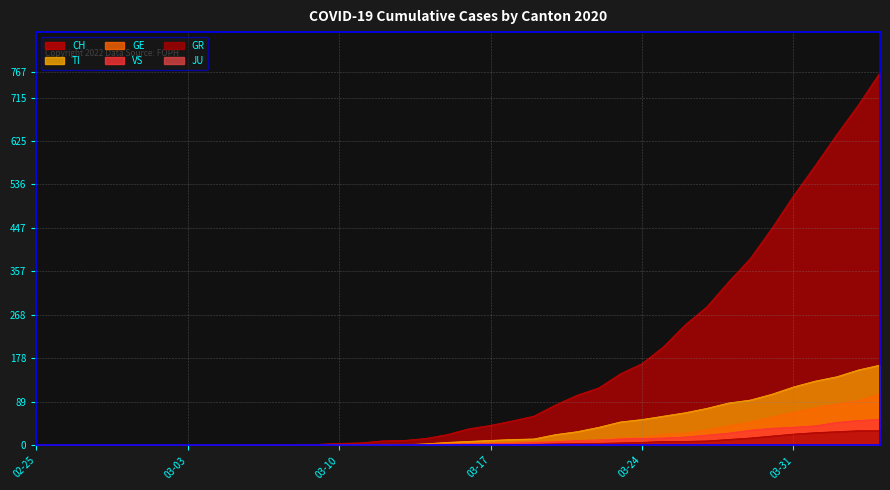

True or false: CH and VS intersect in this chart.

False